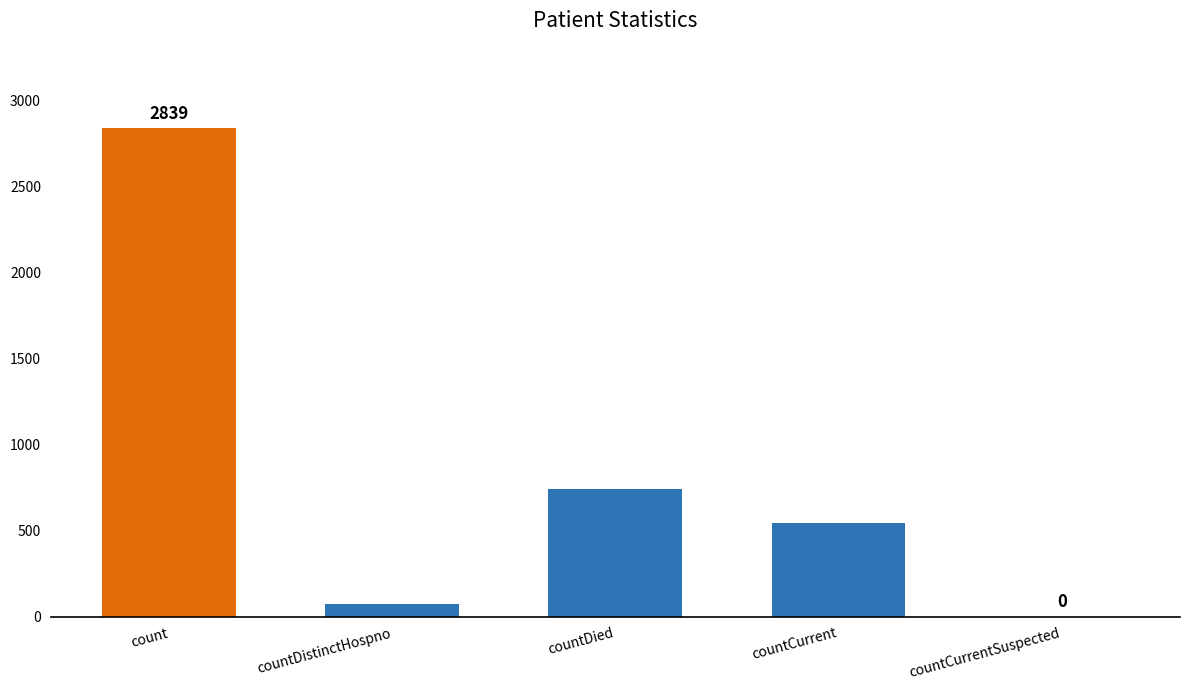

What is the sum of all values?

4199